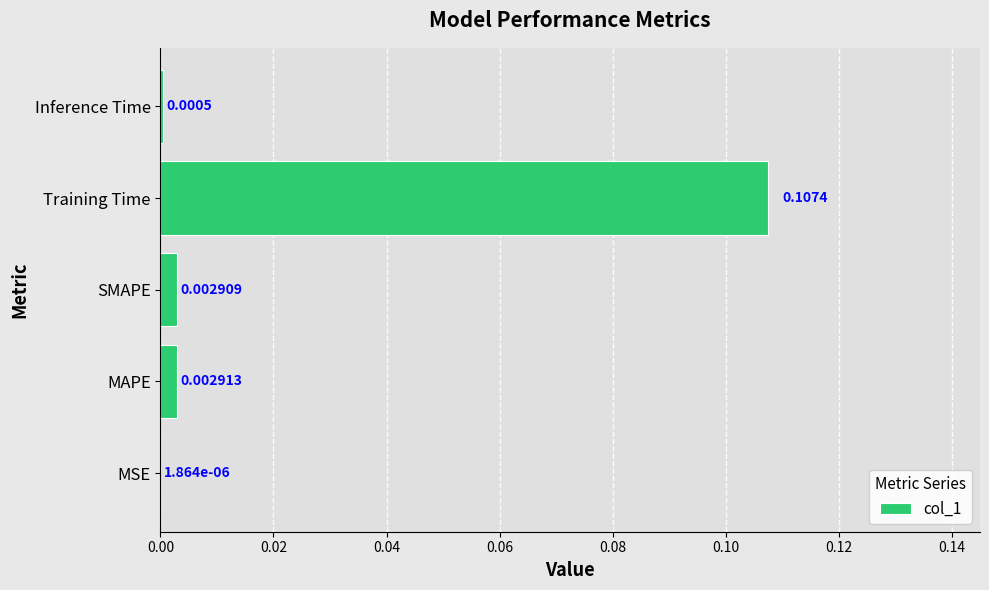

Where is the data nearest to the value 0?

MSE